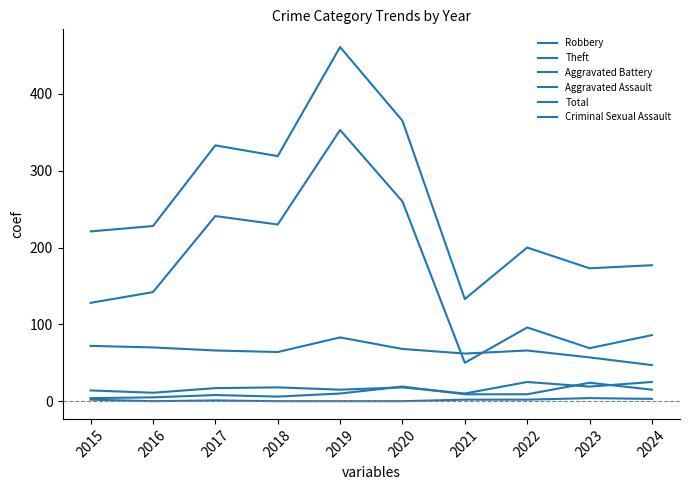

Which series has the largest total across all categories?

Total